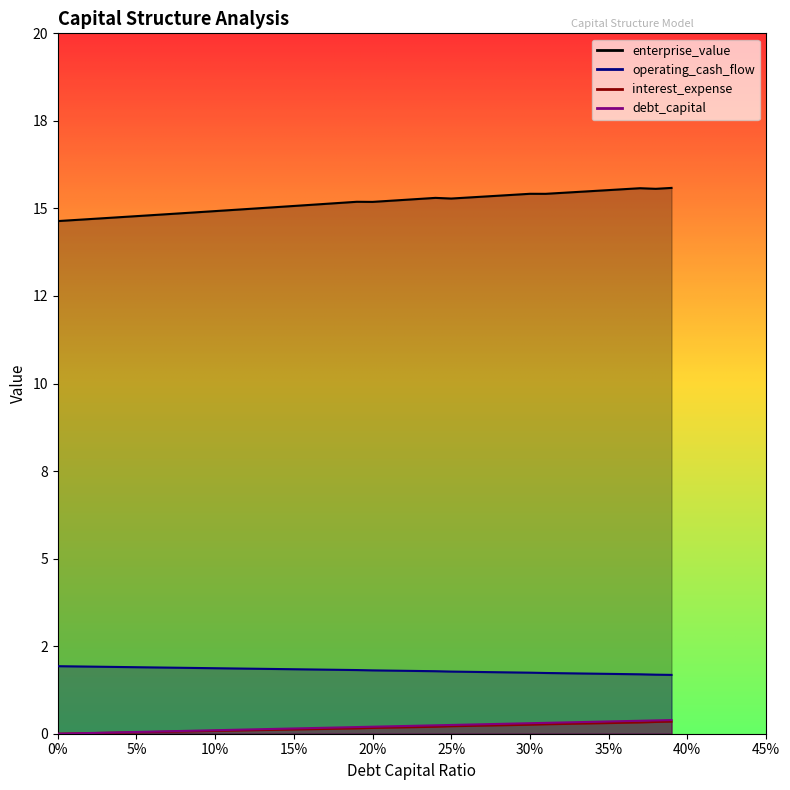

Which series has the widest spread of values?

enterprise_value